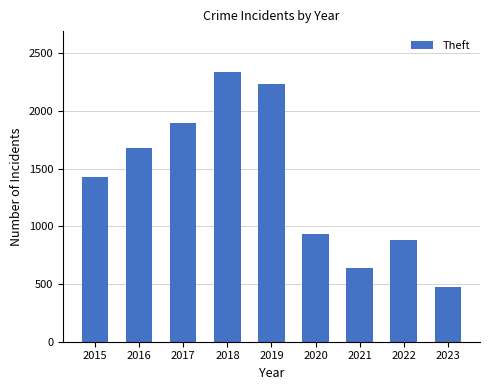

How many categories are shown in the chart?

9